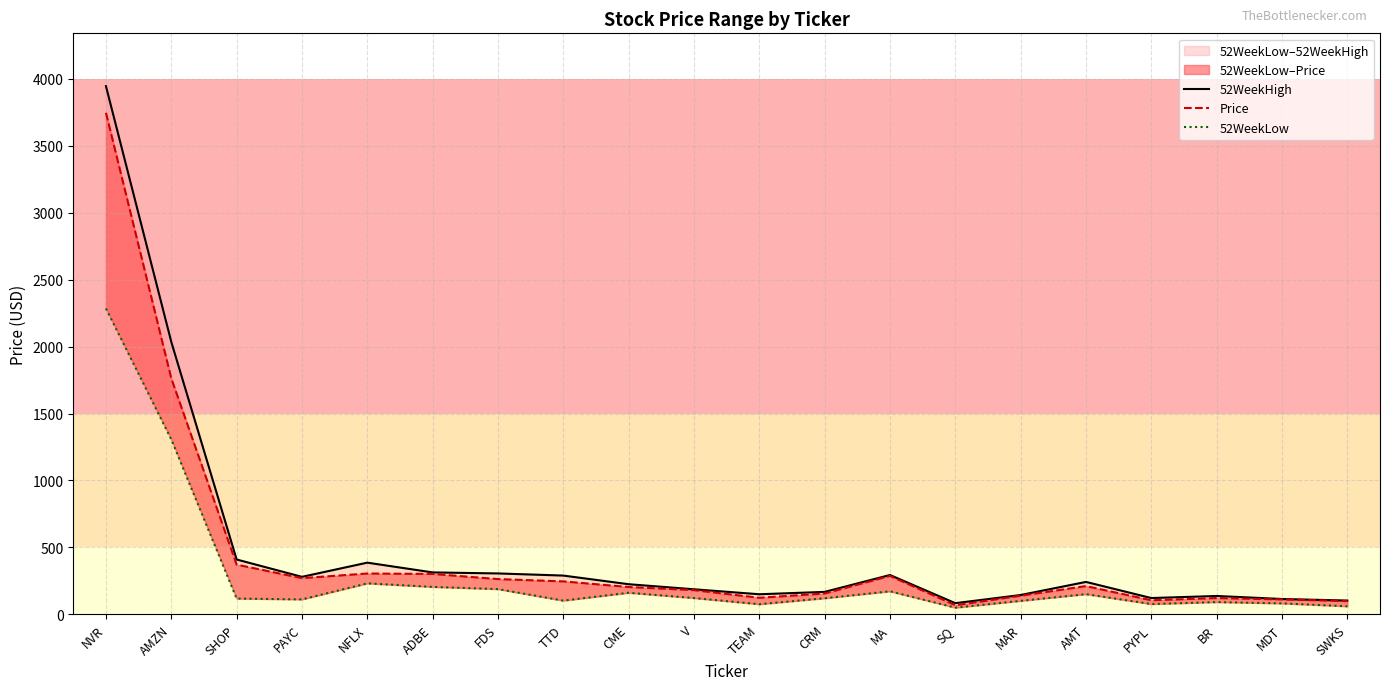

True or false: 52WeekLow and Price intersect in this chart.

False